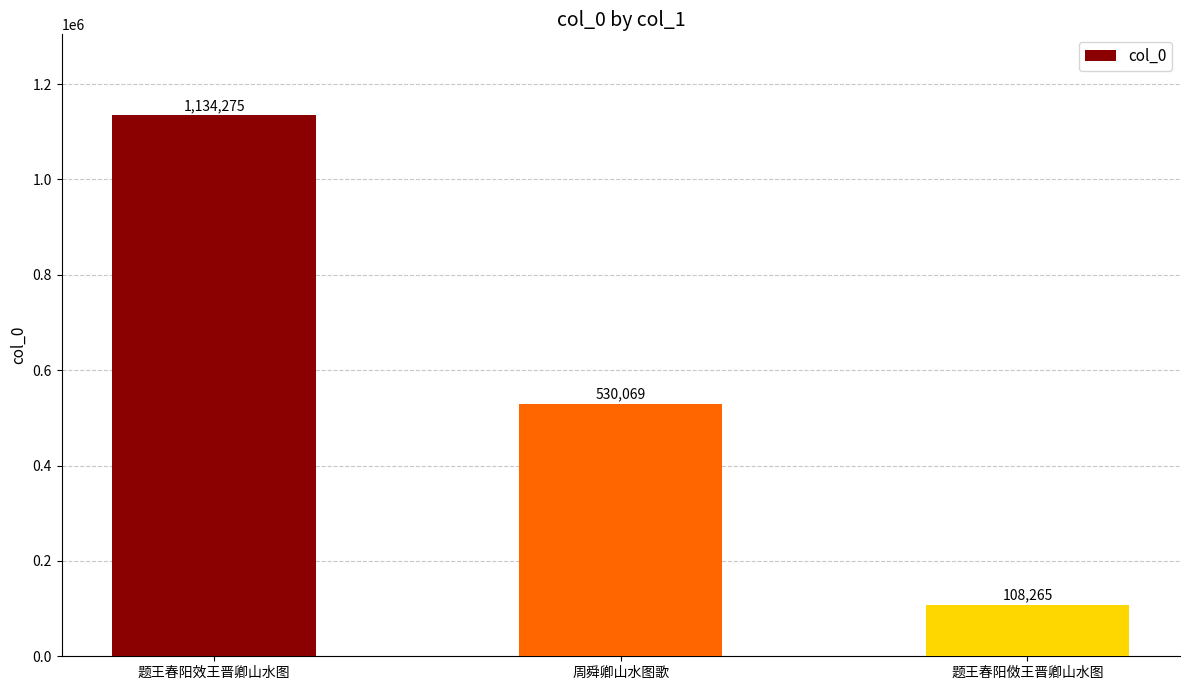

At which category does the chart reach its minimum across all series?

题王春阳傚王晋卿山水图